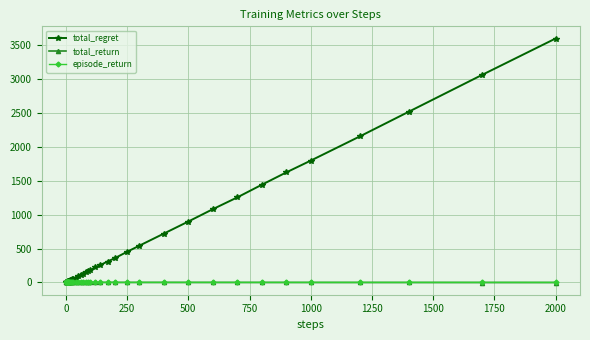

Which series has the widest spread of values?

total_regret